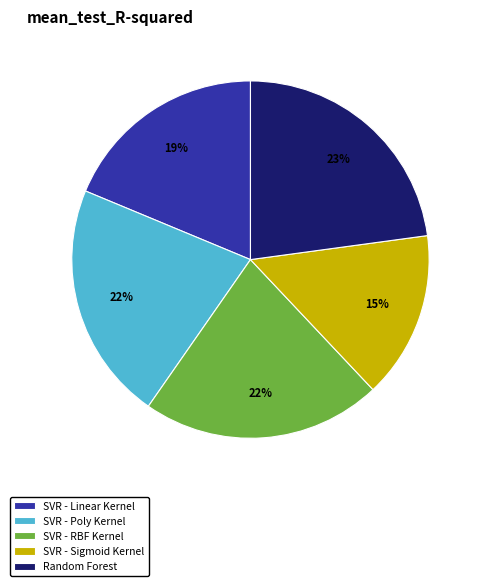

Is the sum of SVR - Poly Kernel and SVR - Sigmoid Kernel greater than half?

No